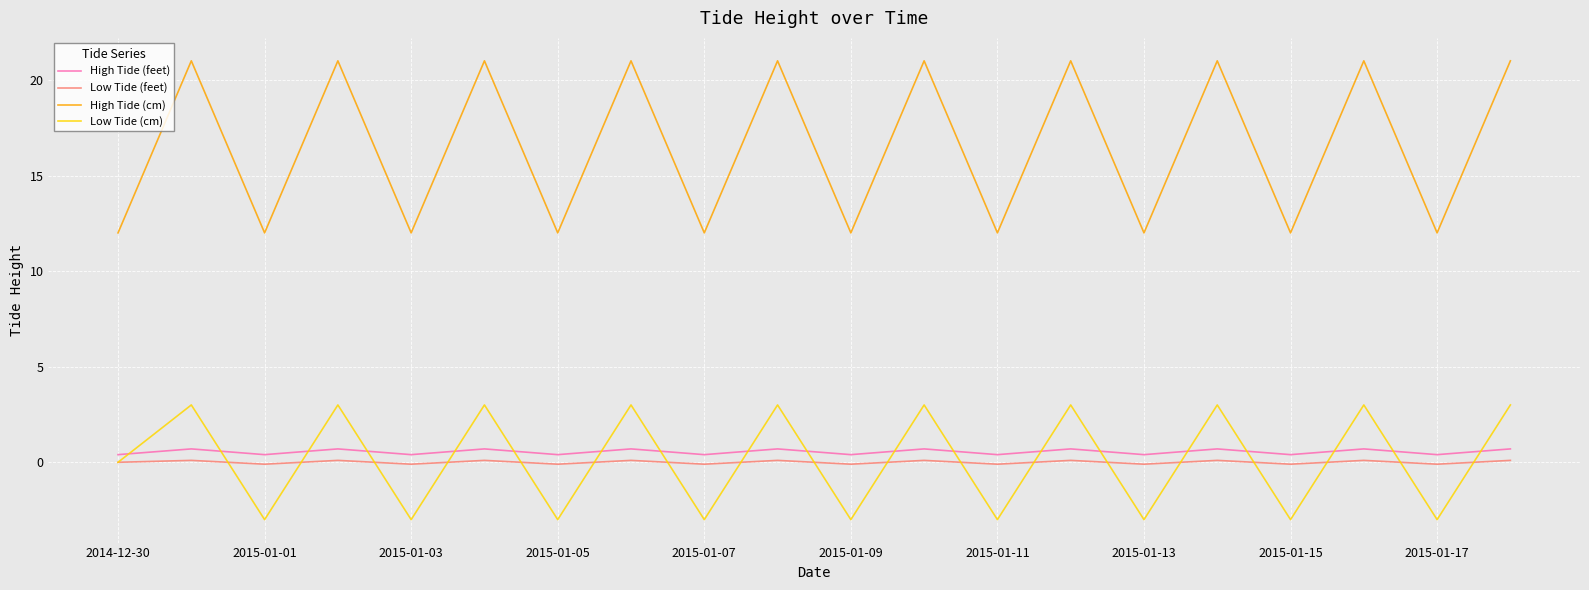

True or false: High Tide (feet) and Low Tide (feet) intersect in this chart.

False